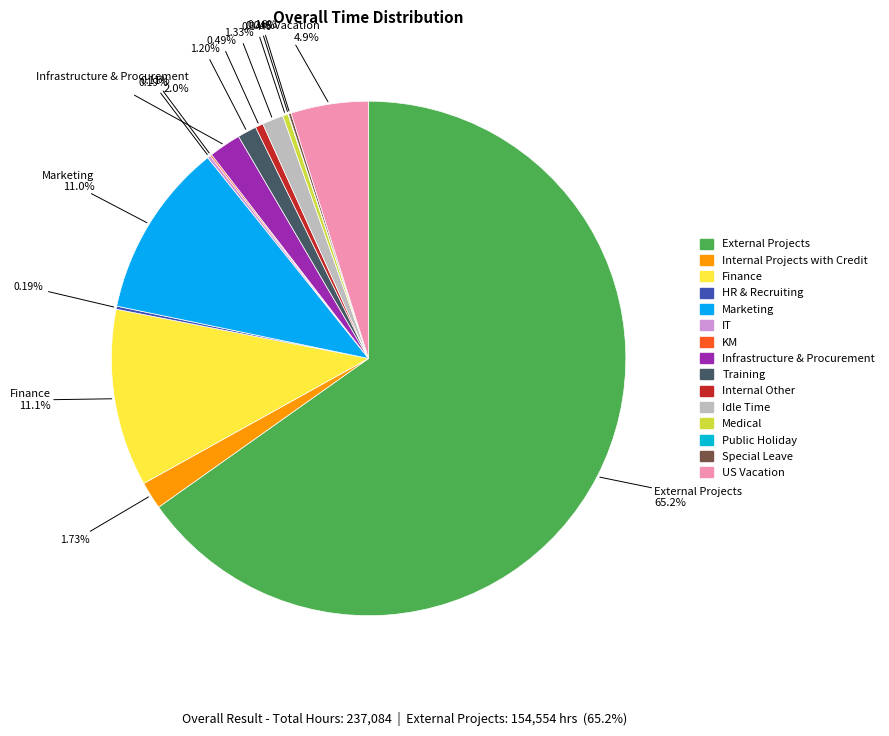

What percentage is the External Projects slice, to the nearest percent?

65%